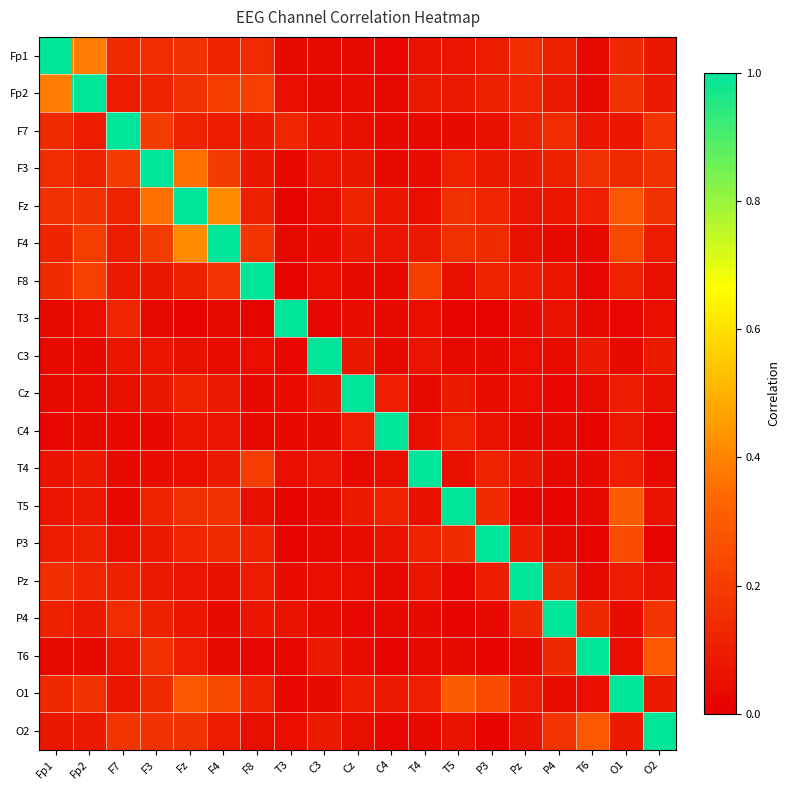

Between T5 and Fz, which is larger?

Fz